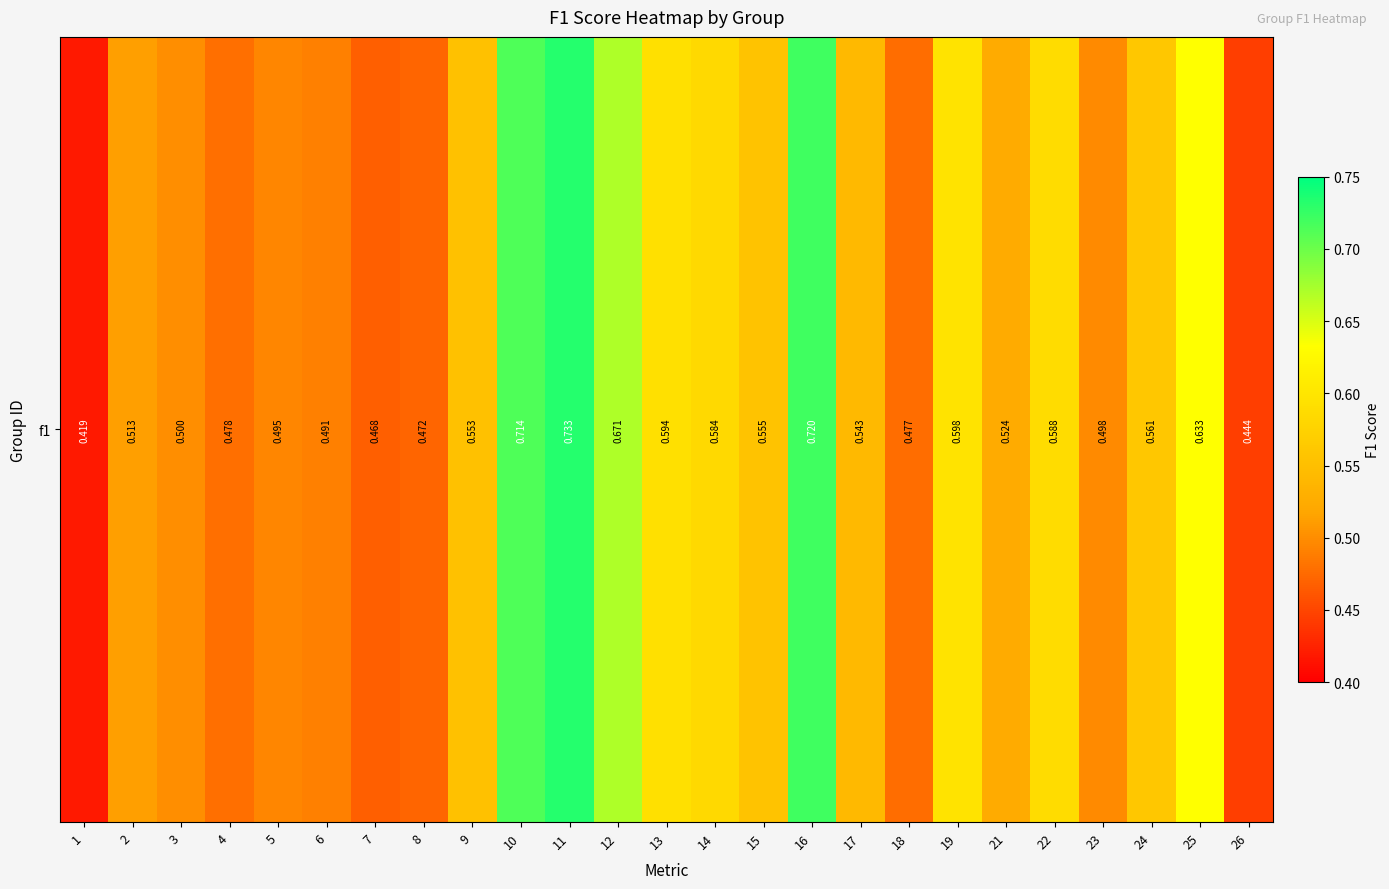

How many values are between 0 and 1?

25